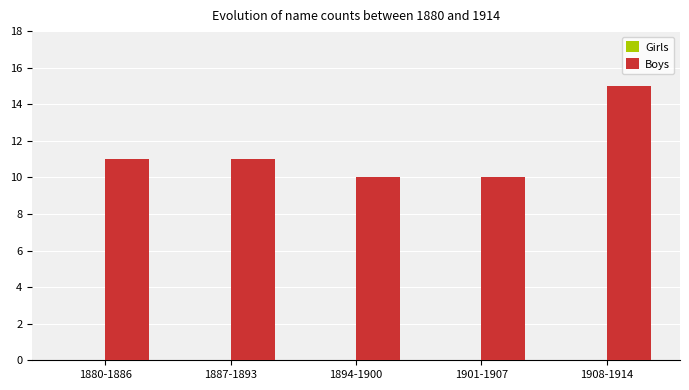

What is the difference between the values at 1880-1886 and 1908-1914?

4